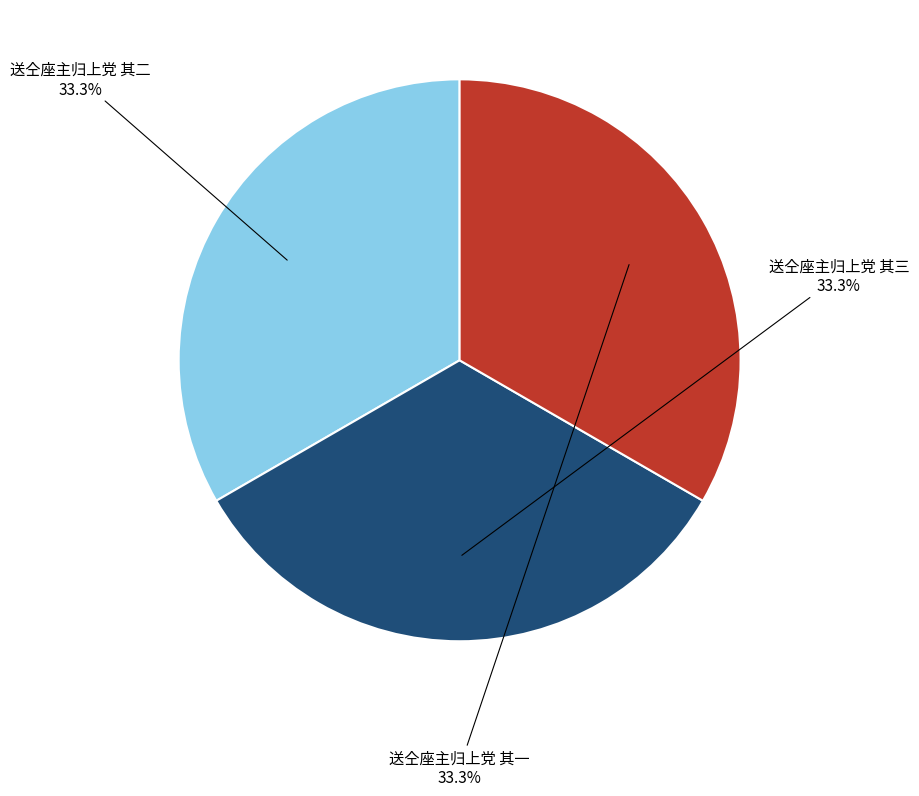

Does 送仝座主归上党 其二 represent more than half of the total?

No